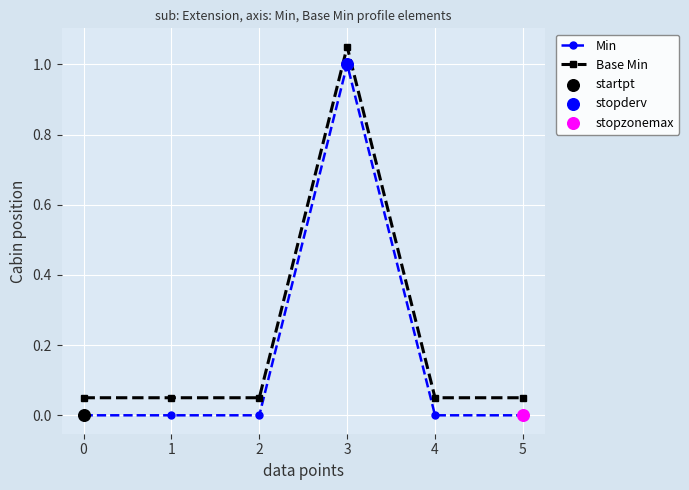

What is the value of the Min point at the 4th from the left?

1.0